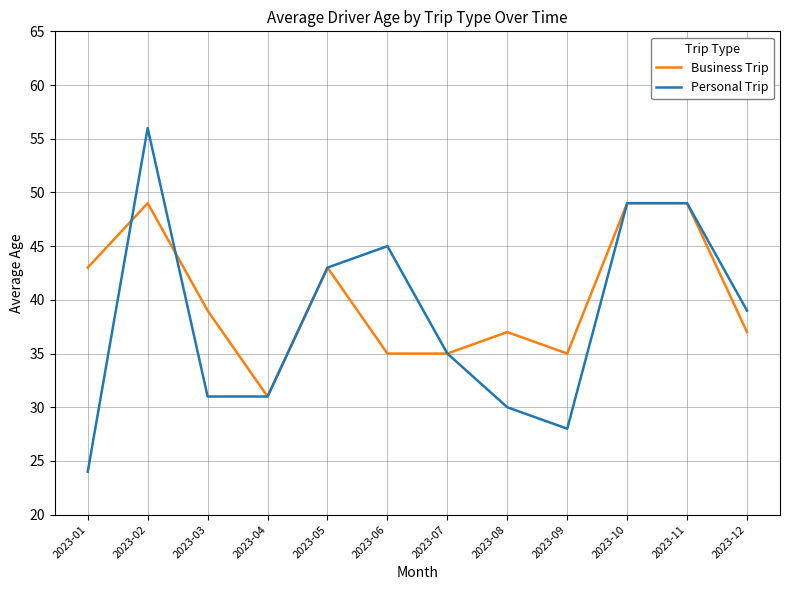

At which category does Business Trip reach its first local valley?

2023-04